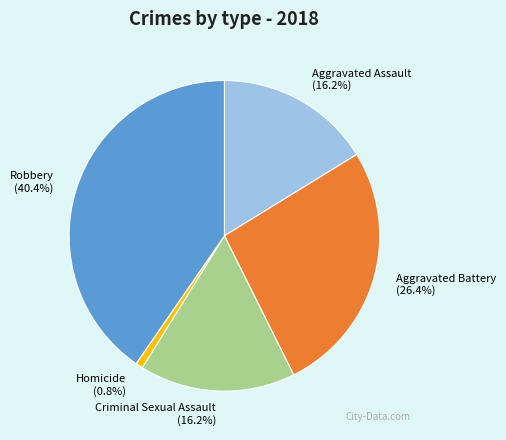

To the nearest percent, what is the combined percentage of Aggravated Battery and Criminal Sexual Assault?

43%